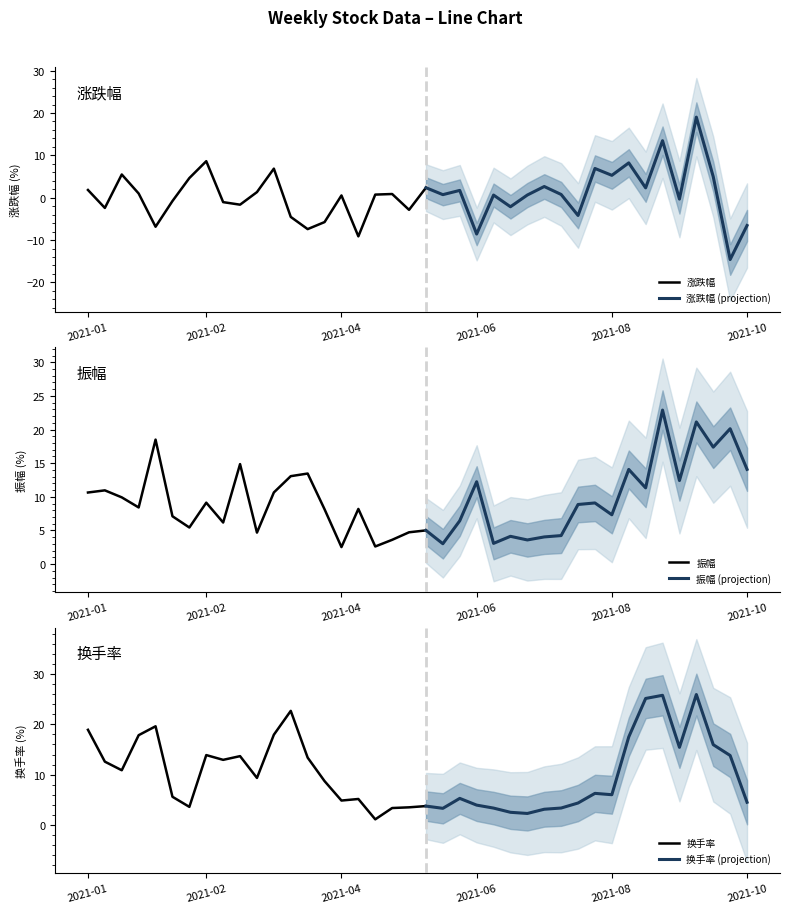

Rank the series by their maximum value, from lowest to highest.

涨跌幅, 振幅, 换手率